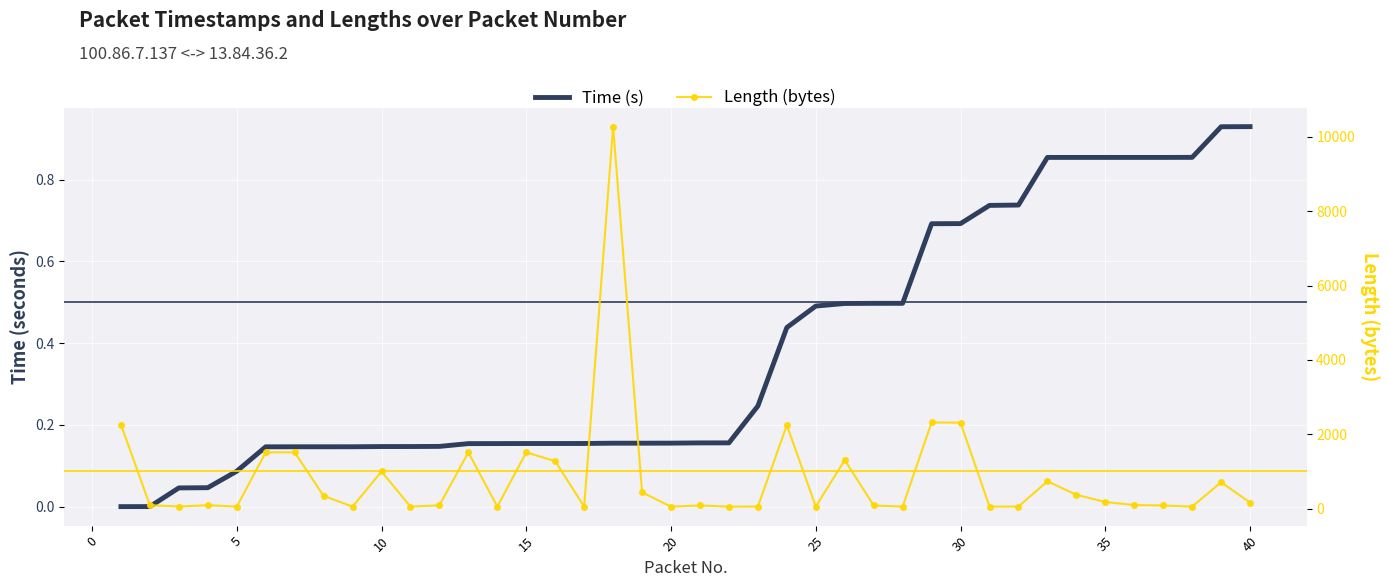

What is the greatest value displayed?

10274.0